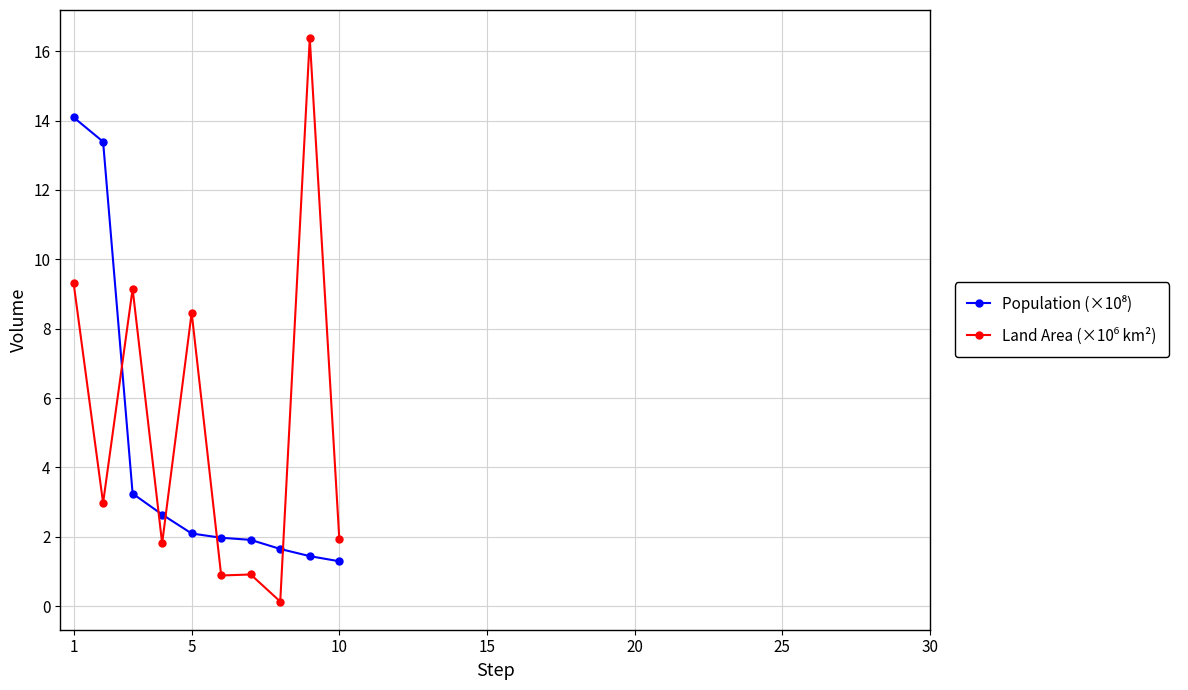

Does the chart have visible grid lines?

Yes